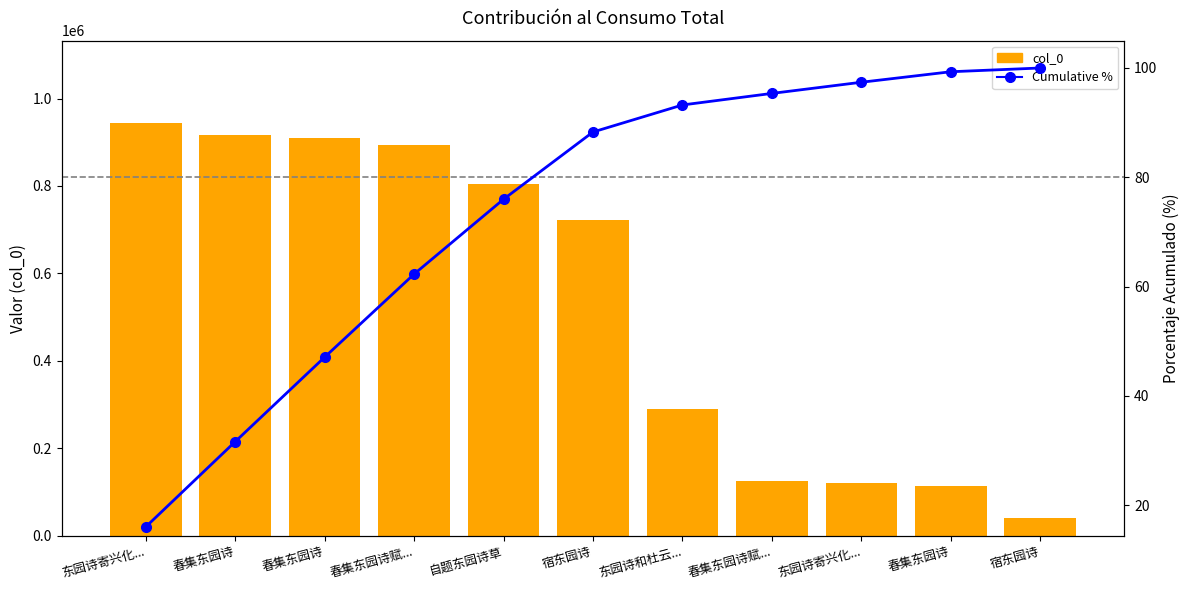

At which category does the chart reach its minimum across all series?

东园诗寄兴化...